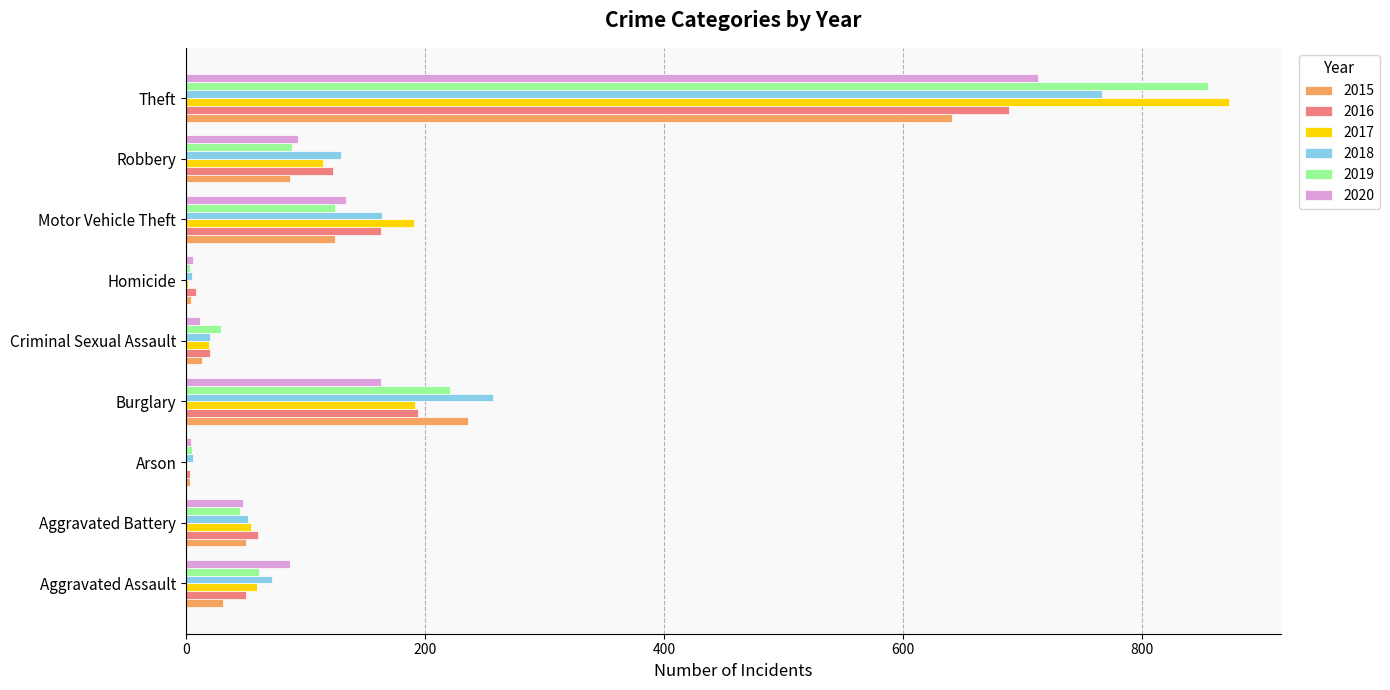

At which label does 2019 reach its peak?

Theft